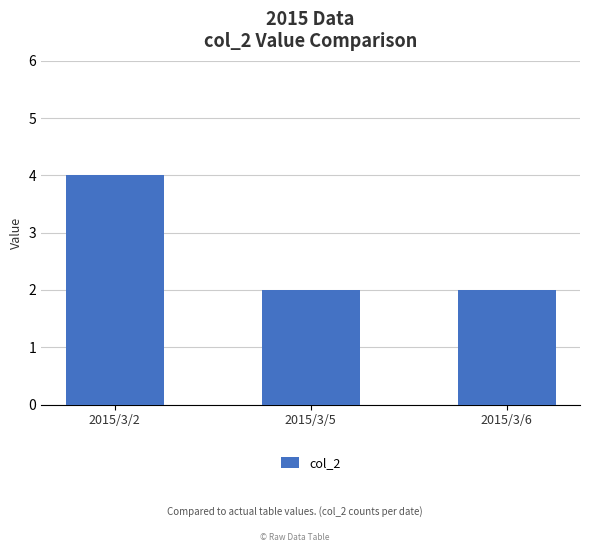

Is it true that the value at 2015/3/5 is 1?

False